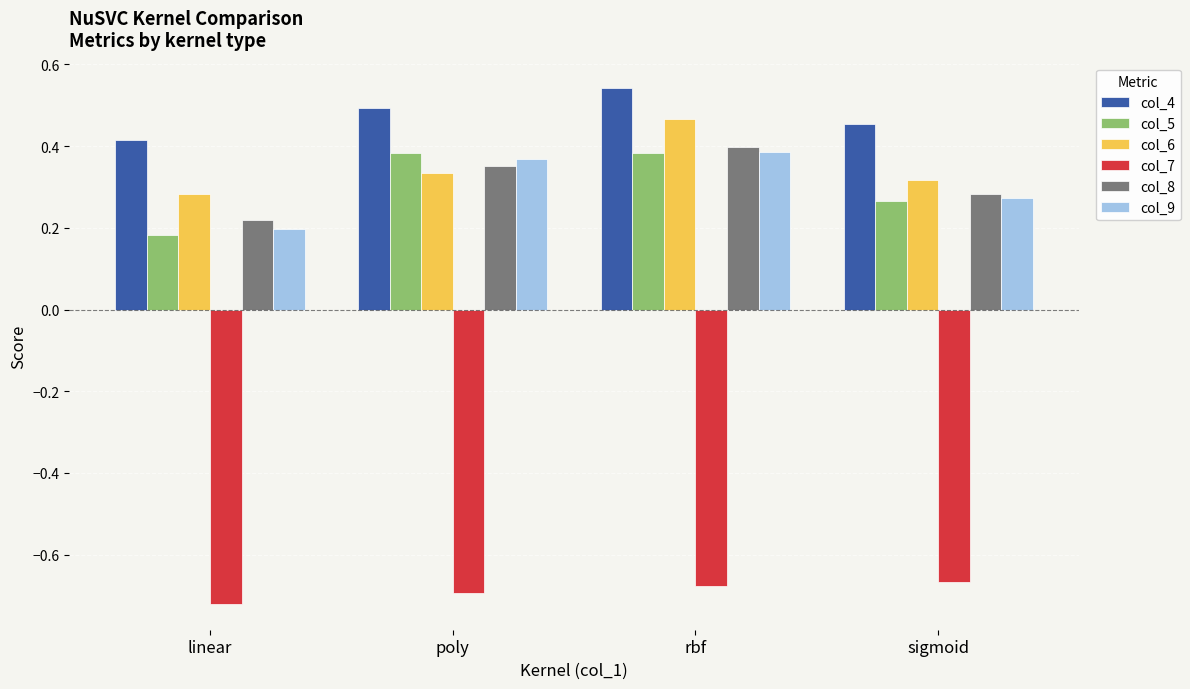

What is the sum of all col_9 values?

1.2